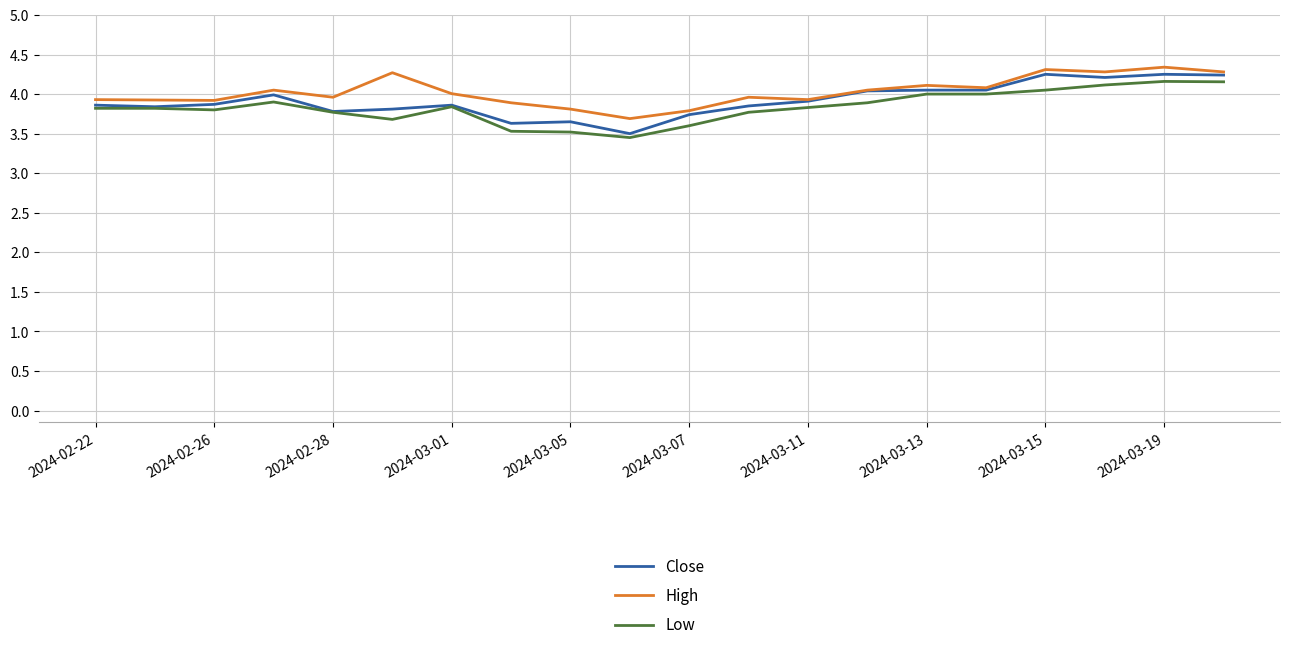

What is the greatest value displayed?

4.3